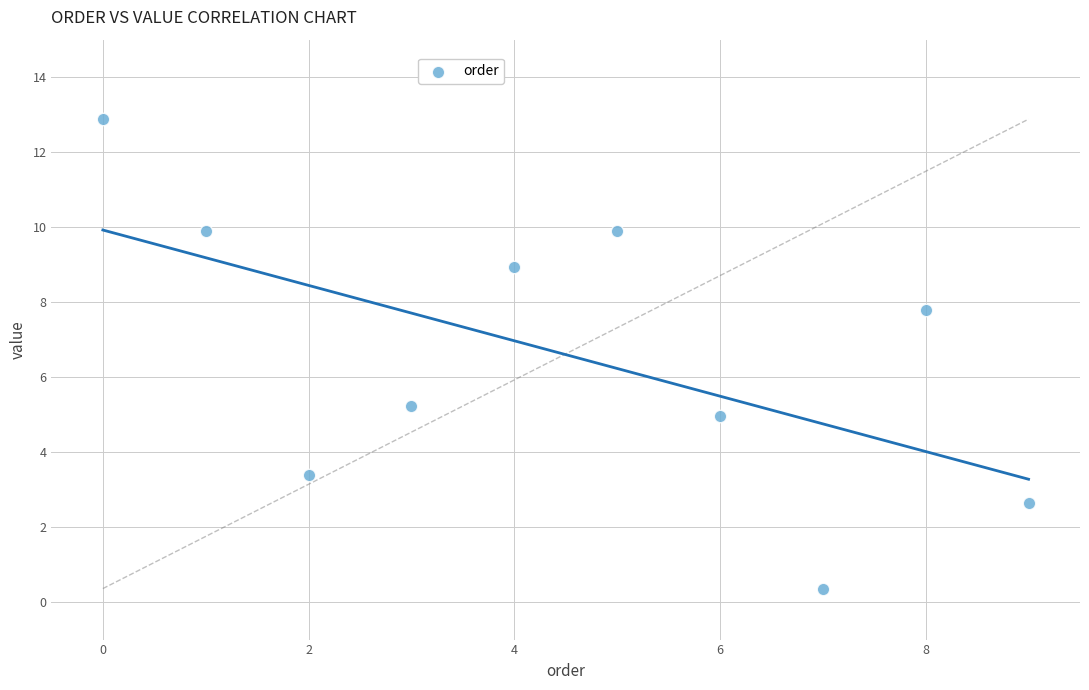

What is the average Y value?

6.6